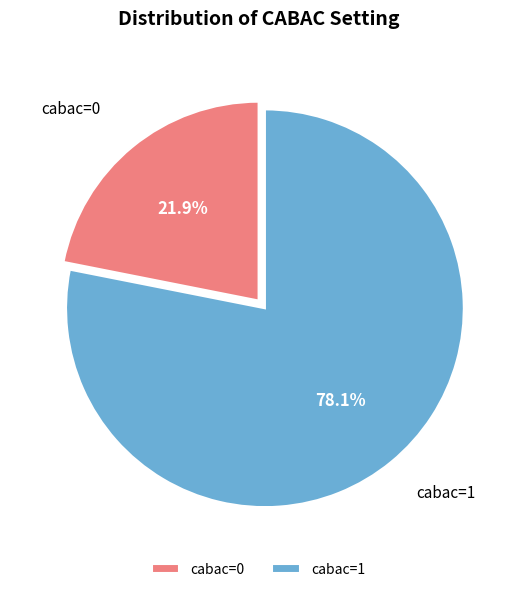

What is the smallest slice in the pie chart?

cabac=0